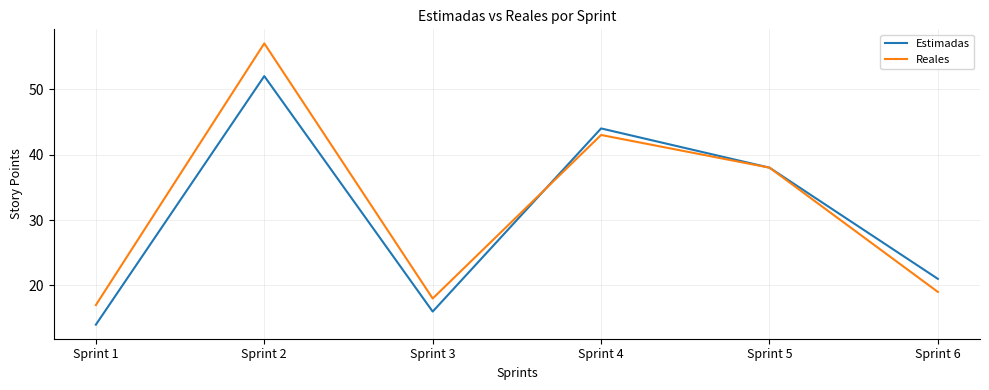

At how many categories does at least one series exceed 30?

3